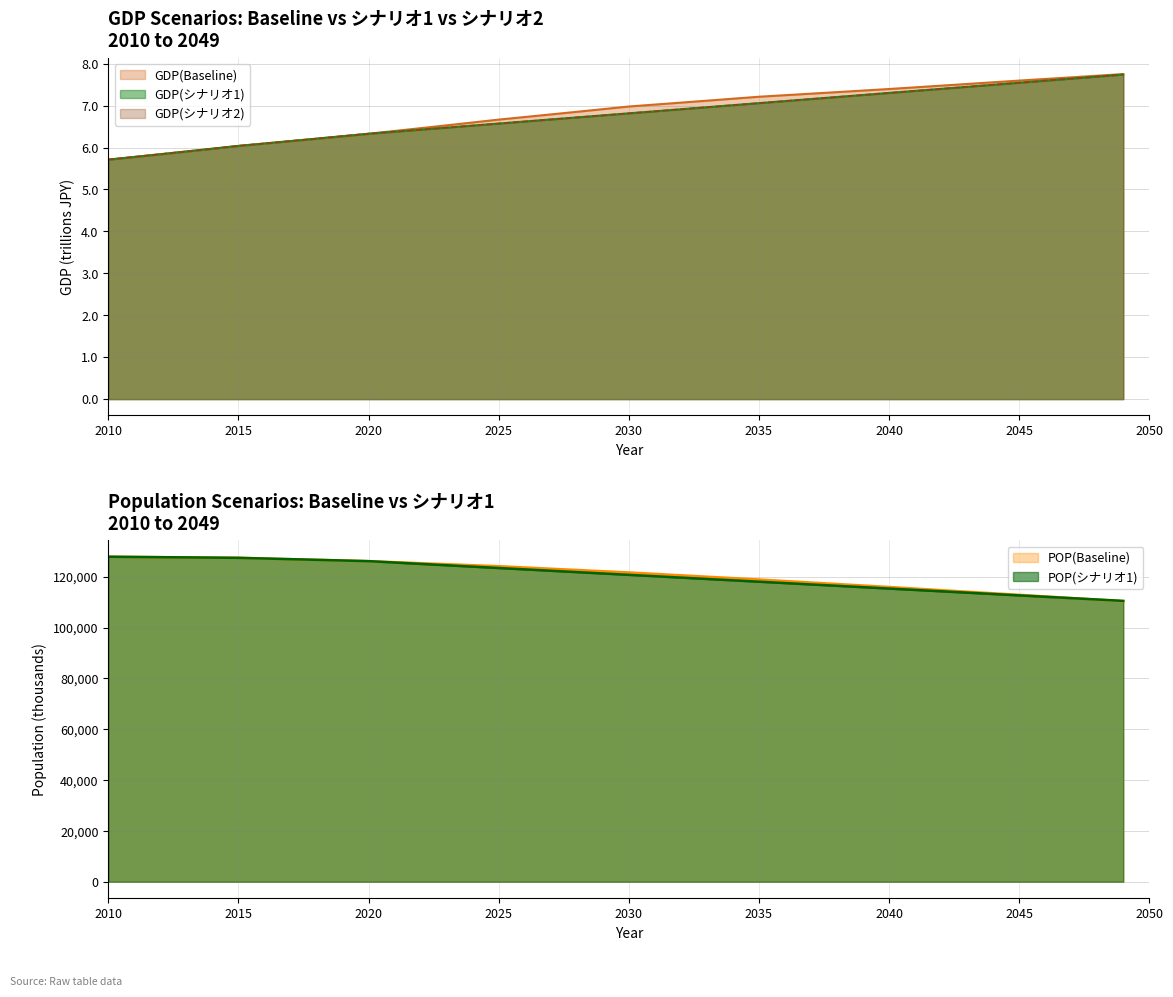

What is the highest value of the POP(シナリオ1) series?

127917.5